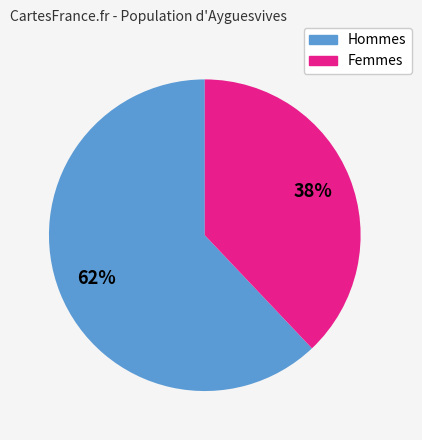

To the nearest percent, what is the difference between the largest and smallest slice percentages?

24%